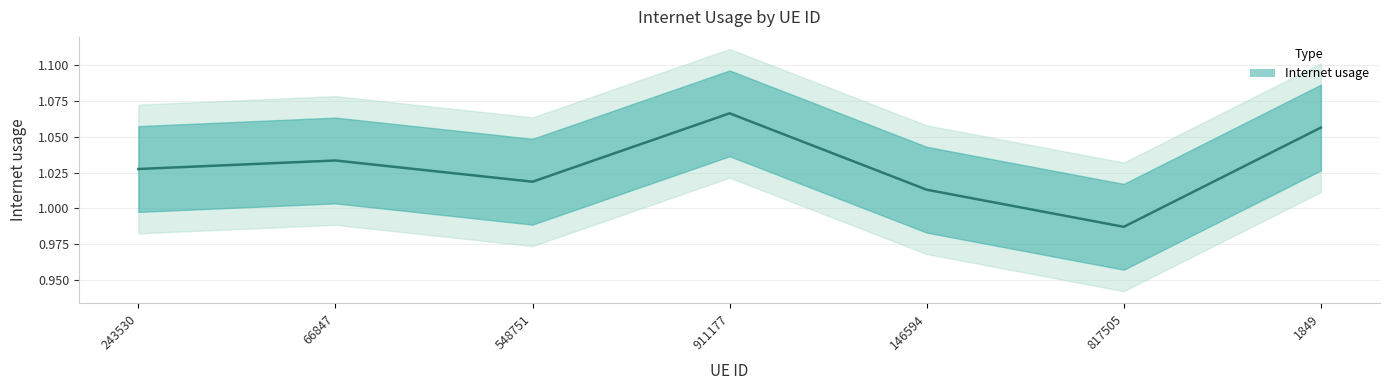

What is the difference between the second highest and minimum values?

0.1